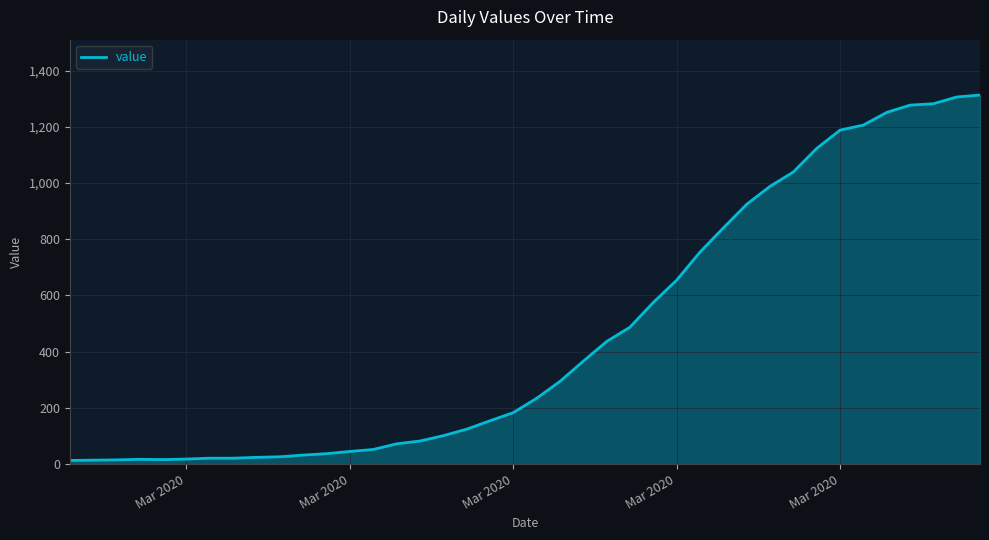

What is the greatest value displayed?

1313